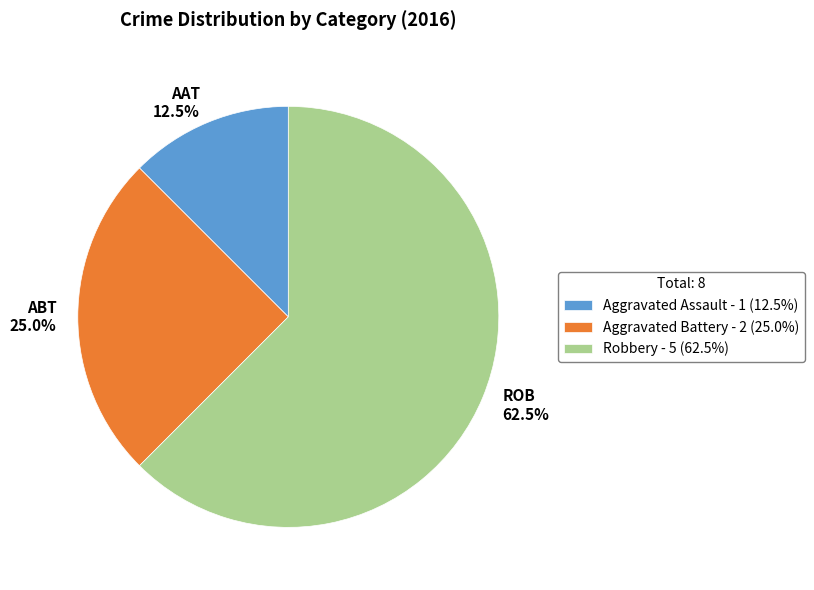

True or false: Aggravated Battery accounts for 25% of the total.

True